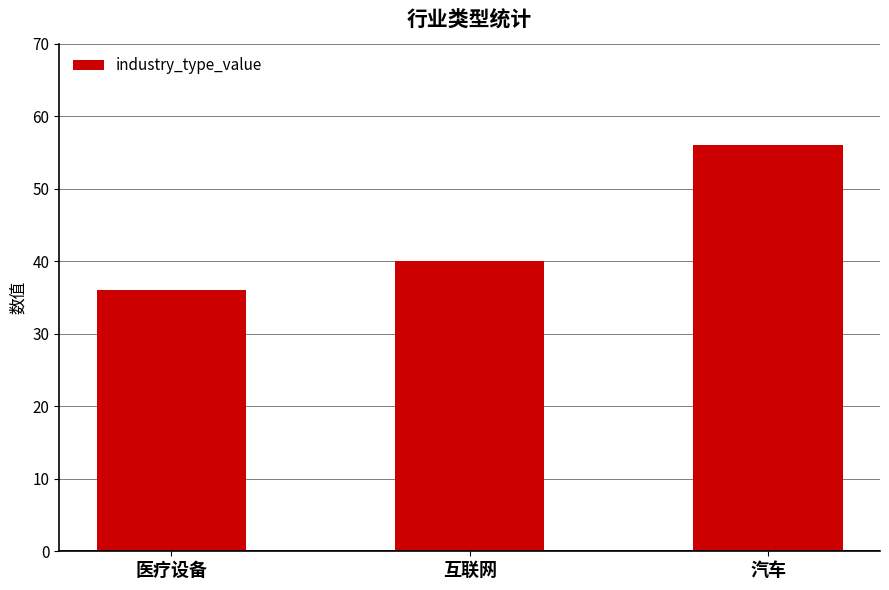

Between 医疗设备 and 互联网, which is larger?

互联网